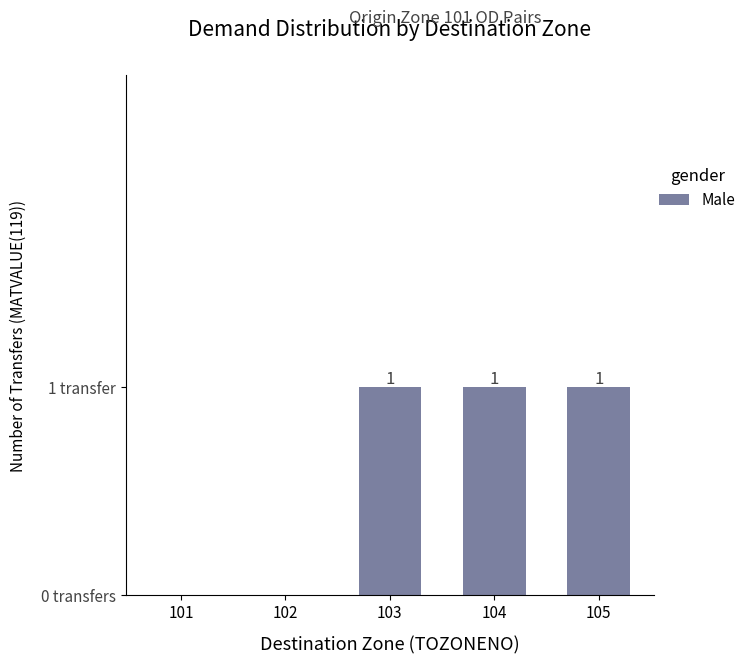

What is the change in value from 101 to 105?

+1